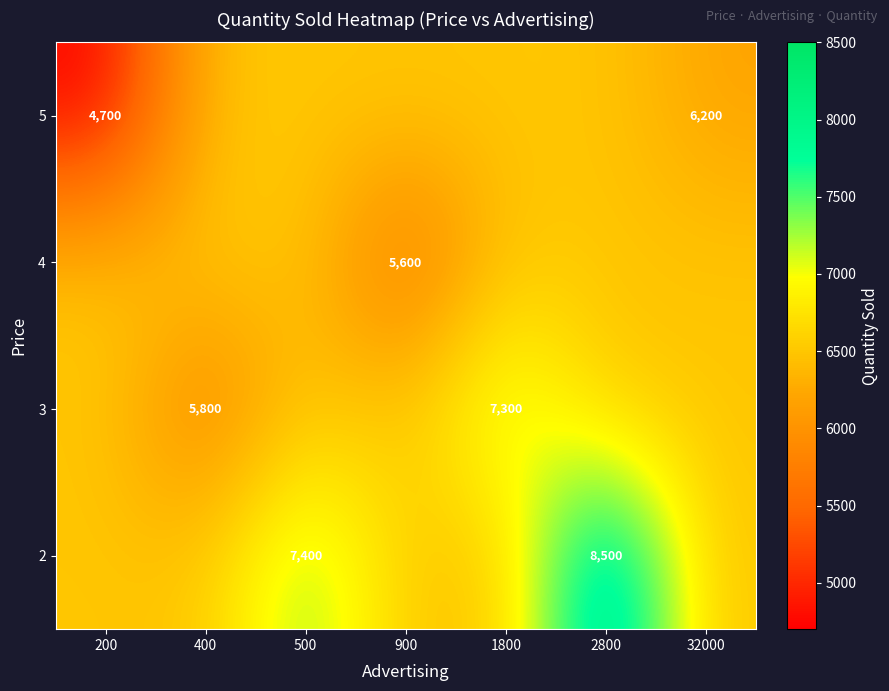

The value of 4 at 900 is 5600. True or false?

True